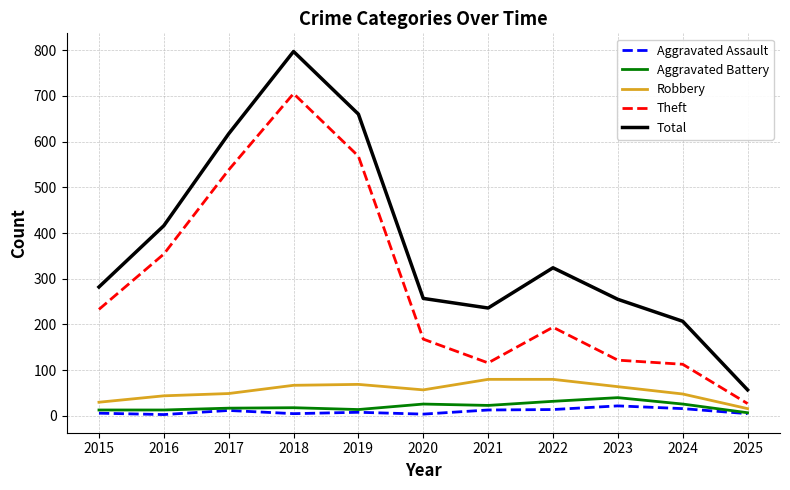

True or false: Aggravated Battery and Theft intersect in this chart.

False